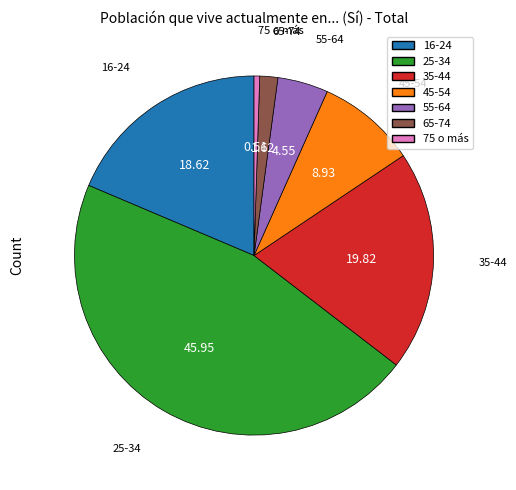

Is the sum of 16-24 and 75 o más greater than half?

No